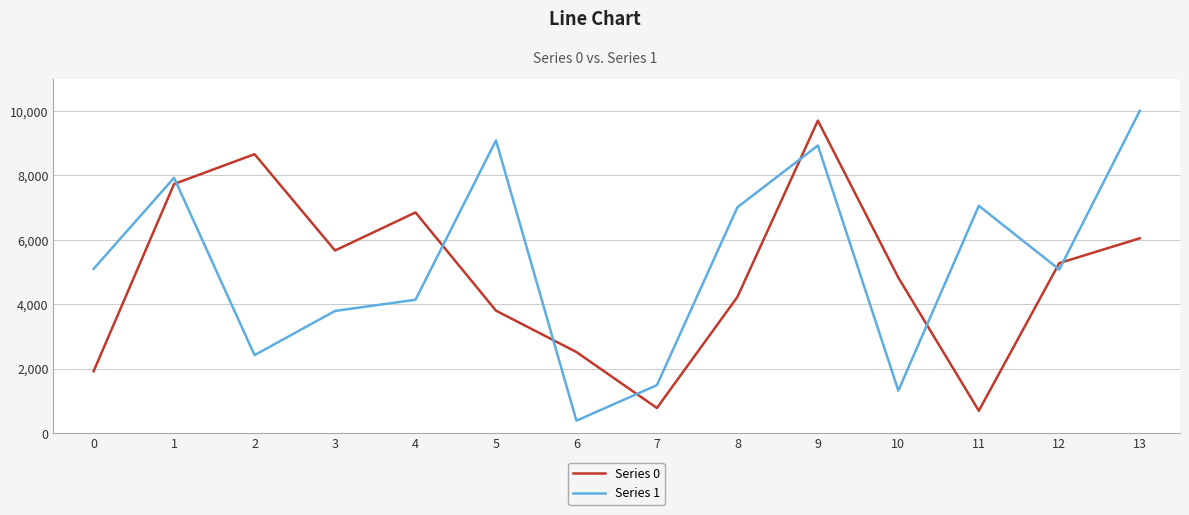

How many interior local peaks does the Series 1 series have?

4